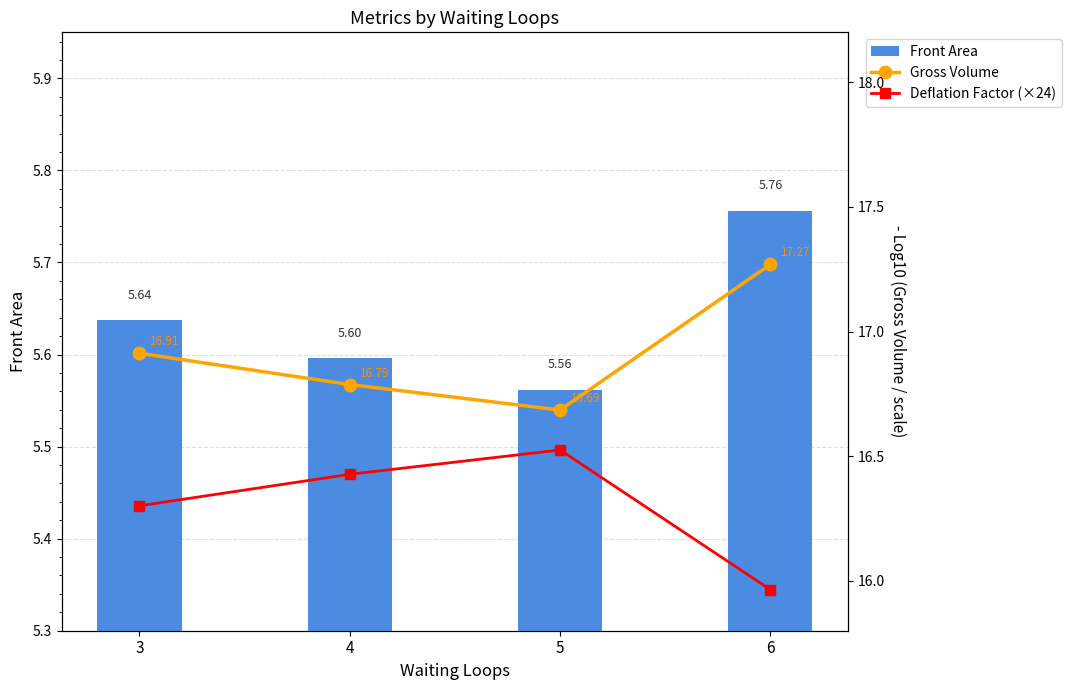

At 3, list the series in order from largest to smallest.

Gross Volume, Deflation Factor (×24), Front Area